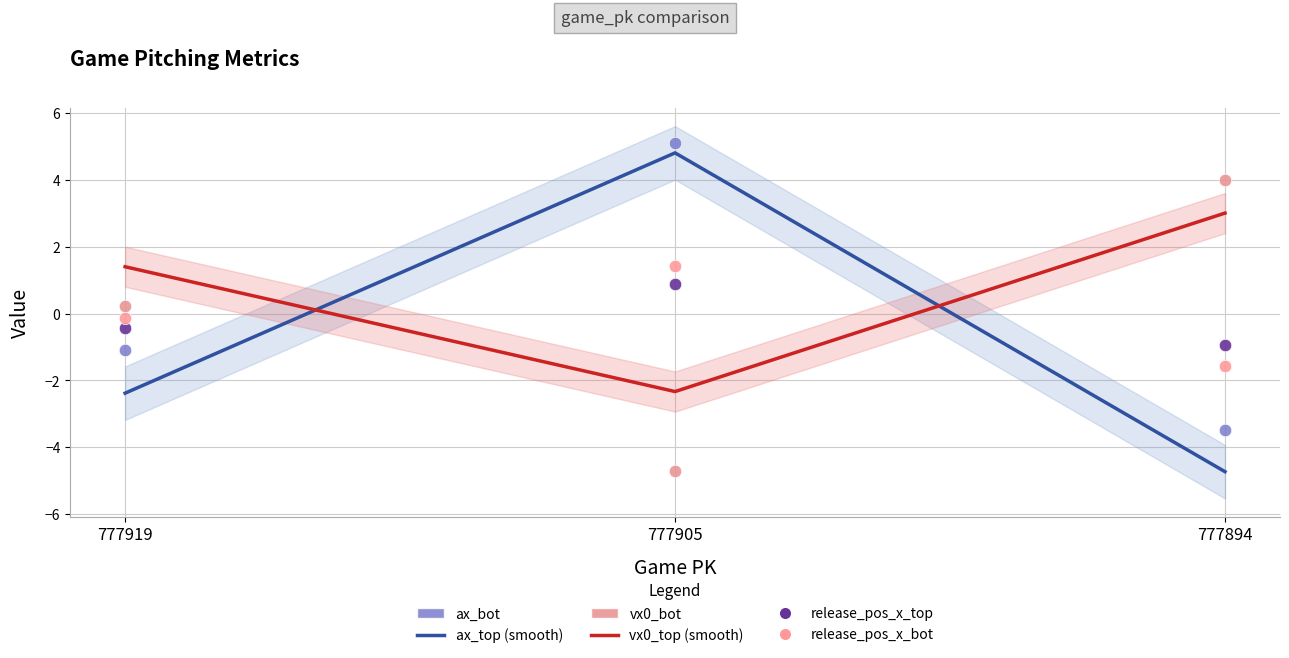

What are all the series names shown in the legend?

ax_top (smooth), vx0_top (smooth), ax_bot, vx0_bot, release_pos_x_top, release_pos_x_bot